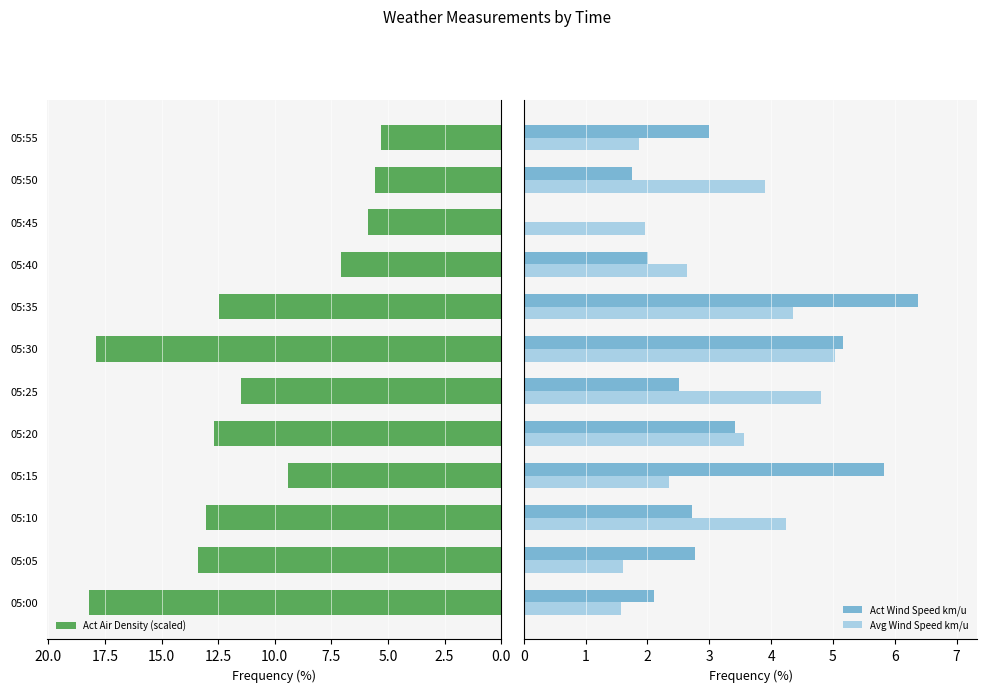

What is the sum of the Act Air Density (scaled) values at 05:55 and 05:20?

18.0